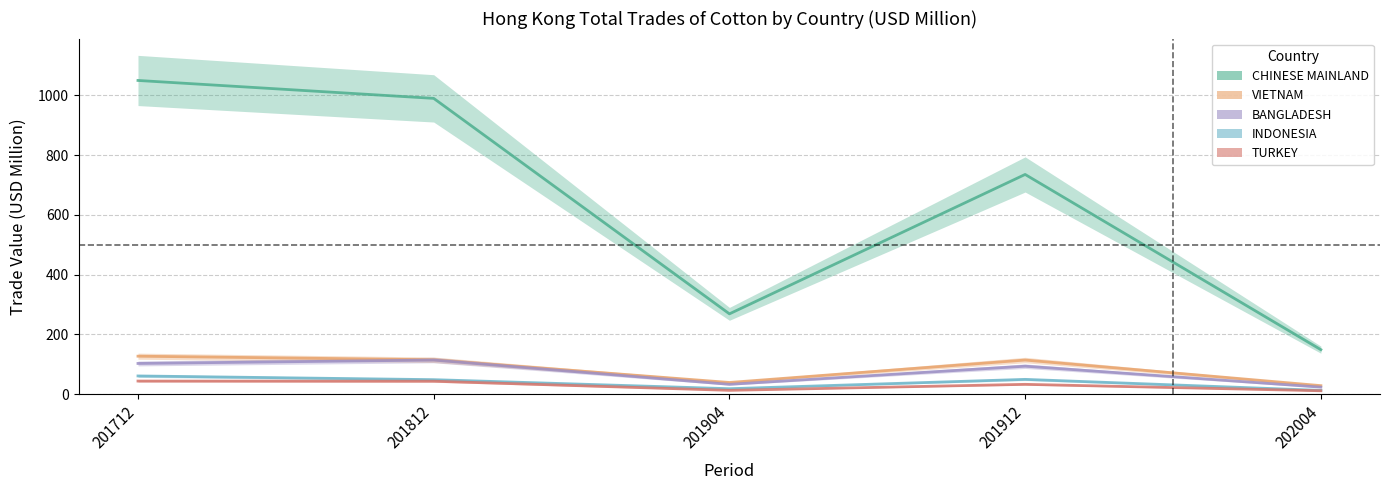

True or false: VIETNAM has more than 2 points higher than both neighbors.

False